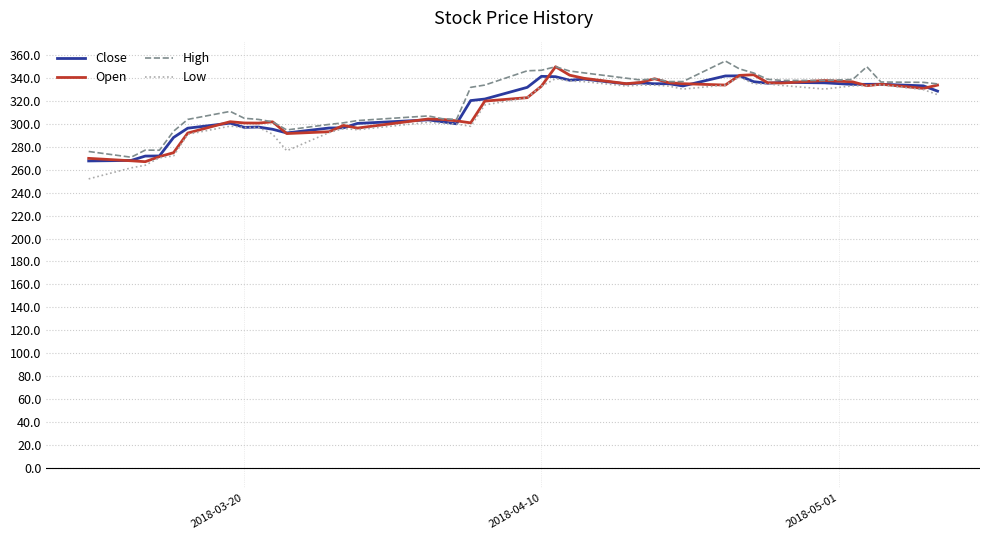

What is the smallest value displayed?

252.1